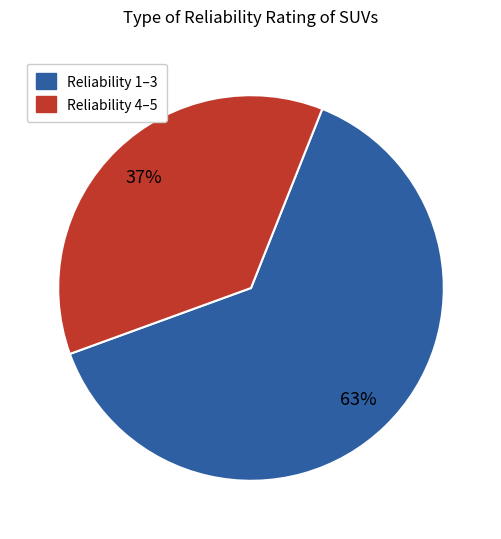

Is there a majority slice in this chart?

Yes